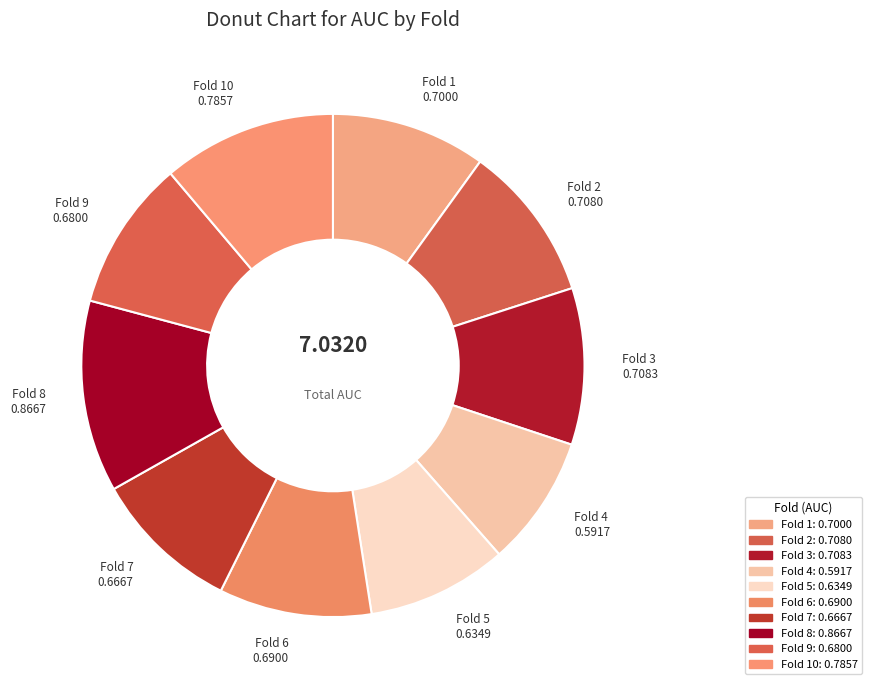

To the nearest percent, what is the average slice percentage?

10%